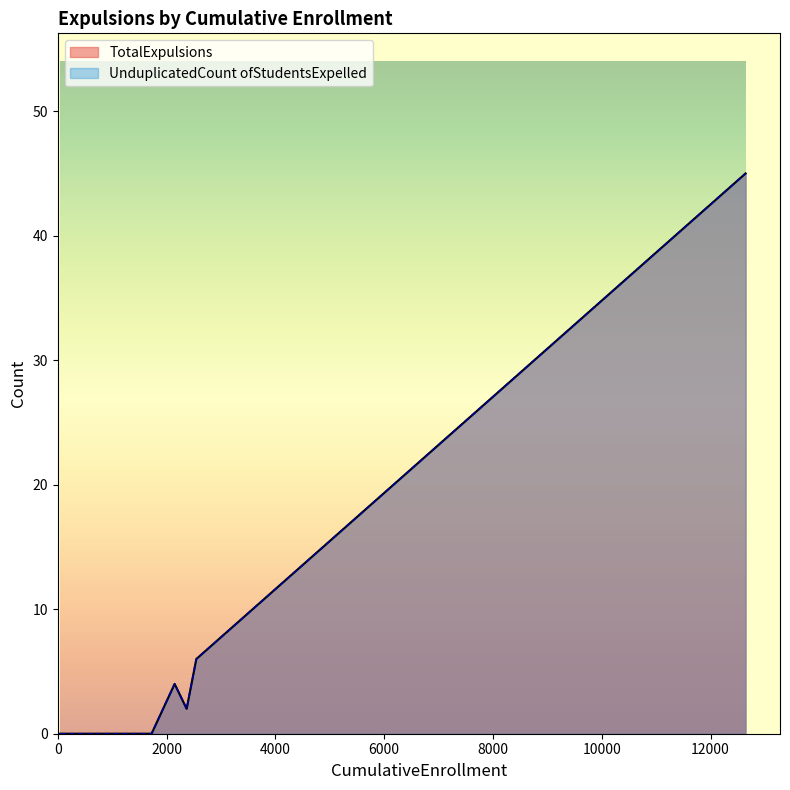

True or false: TotalExpulsions and UnduplicatedCount ofStudentsExpelled intersect in this chart.

False